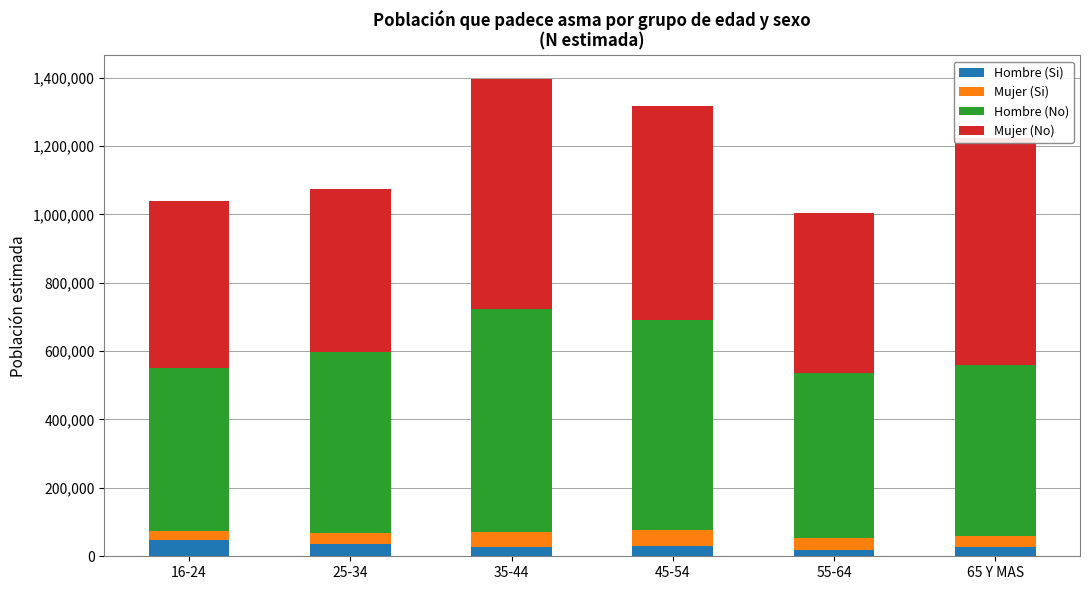

What is the sum of all Hombre (Si) values?

186783